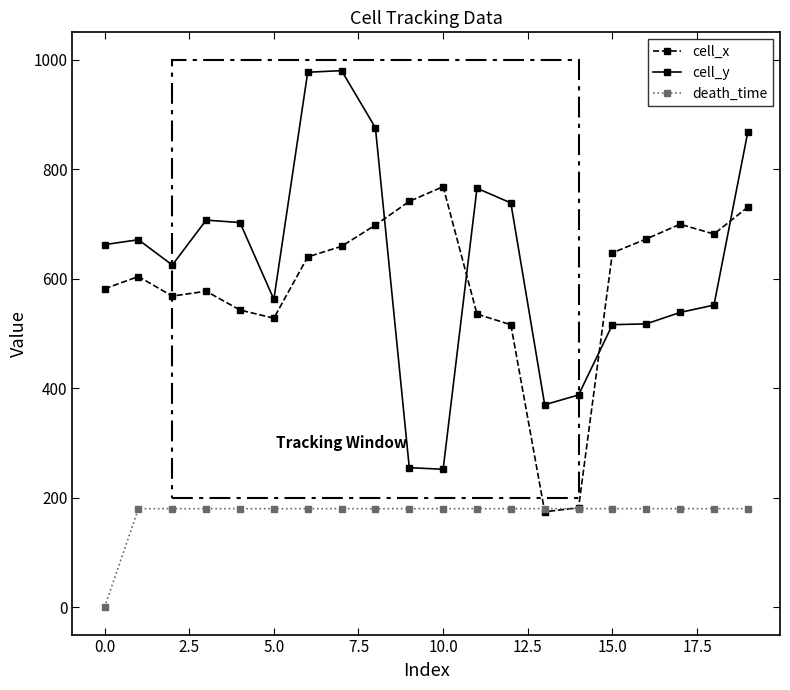

Which series ends up on top after the final intersection of cell_x and cell_y?

cell_y